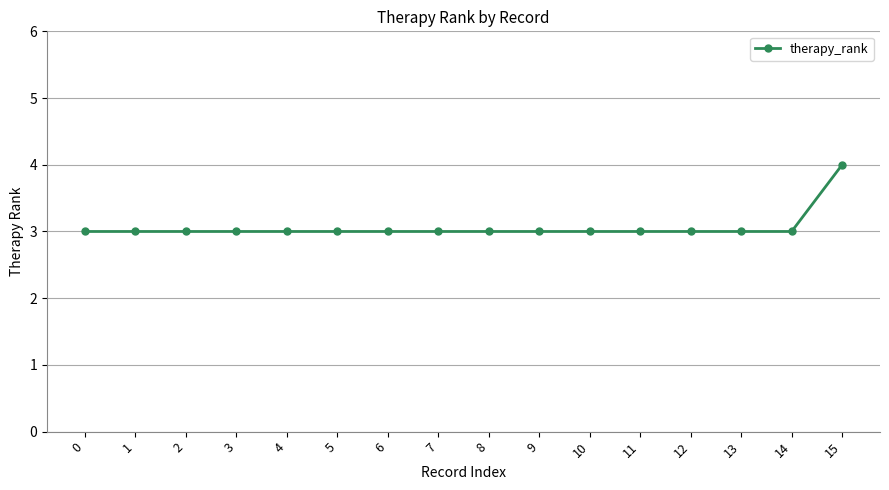

Reading left to right, what are all the values shown in this chart?

3	3	3	3	3	3	3	3	3	3	3	3	3	3	3	4